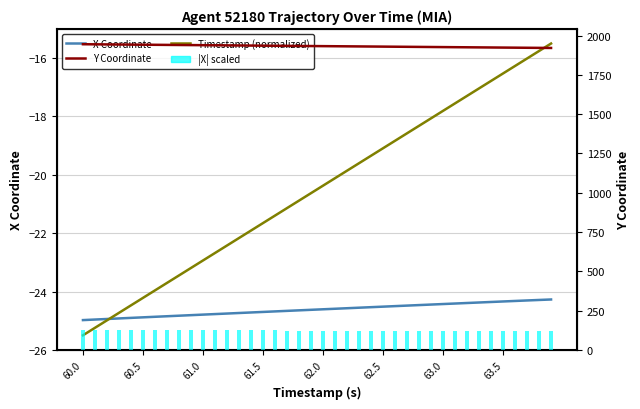

What is the sum of all X Coordinate values?

-984.8